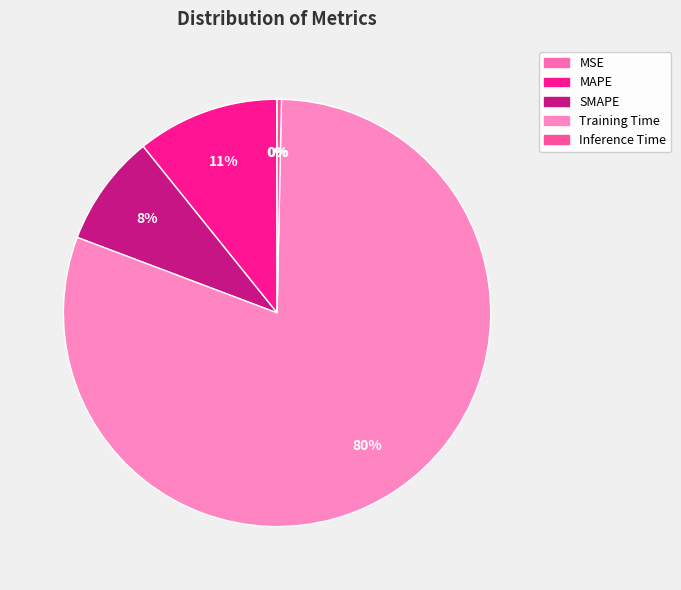

To the nearest percent, what is the difference between the largest and smallest slice percentages?

80%